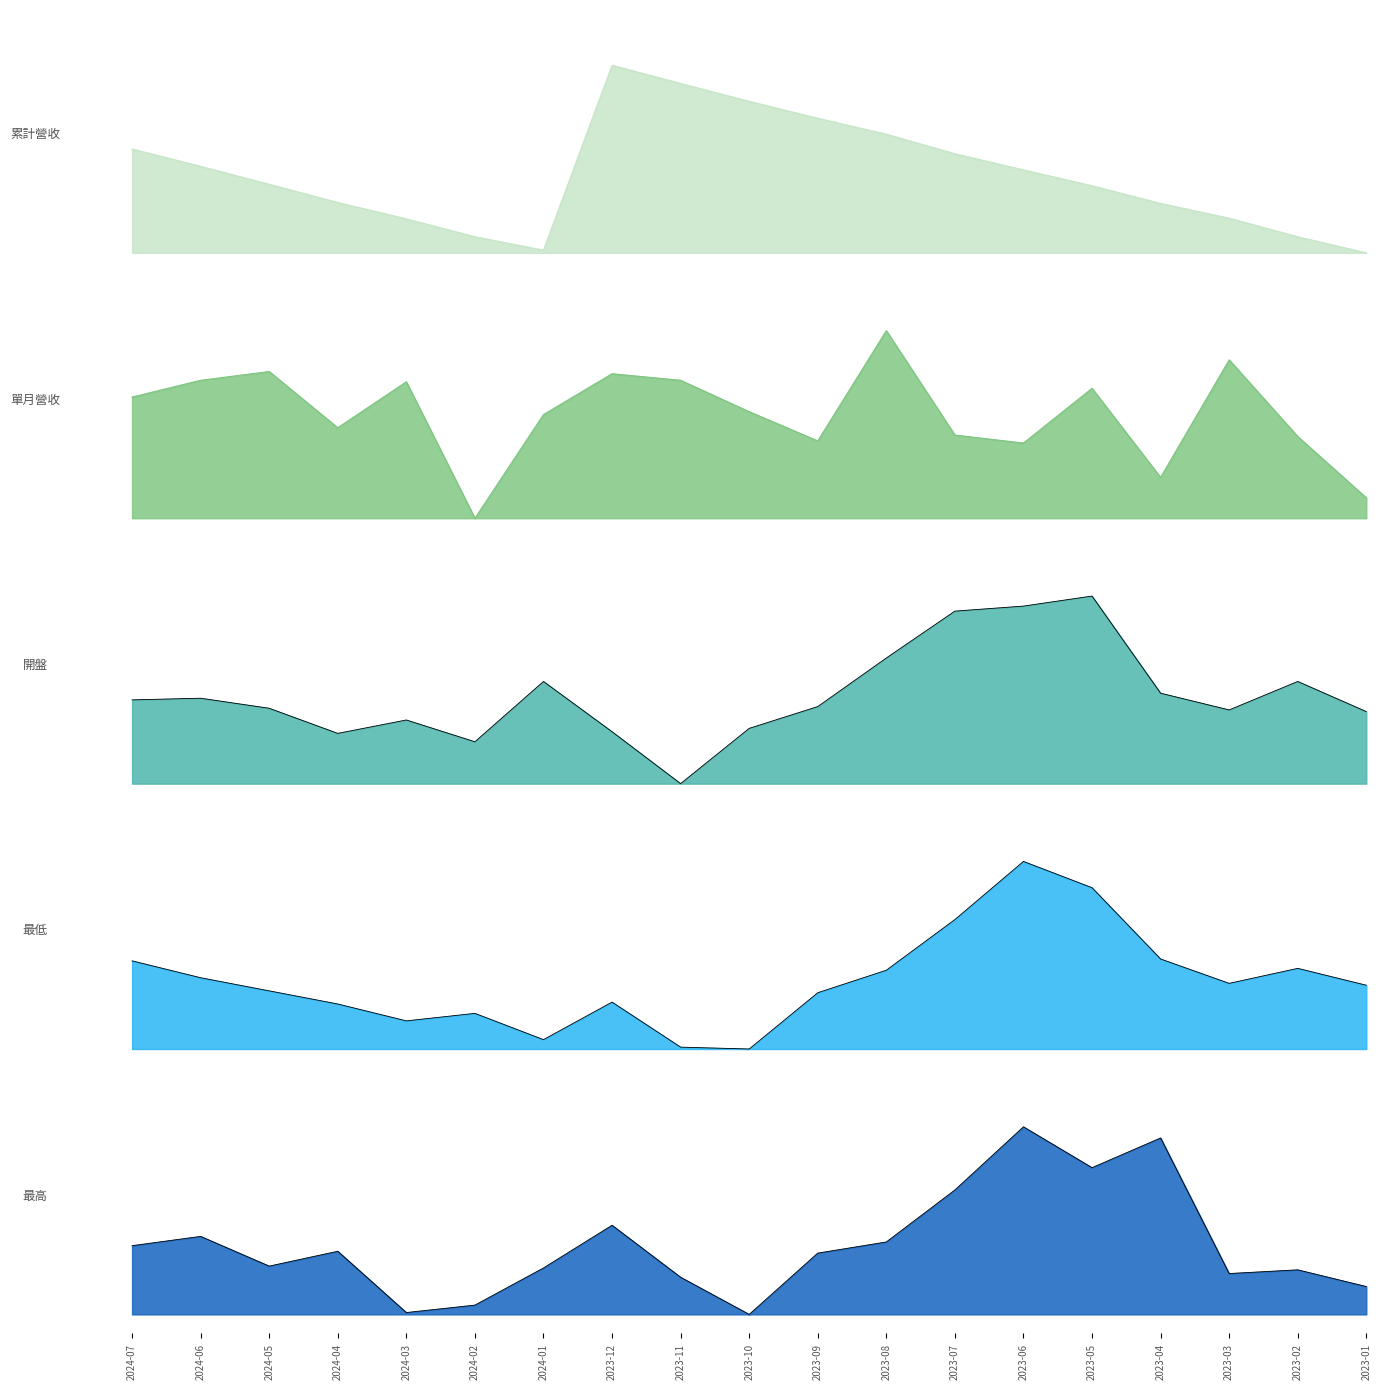

Which category has the lowest value in the 開盤 series?

2023-11